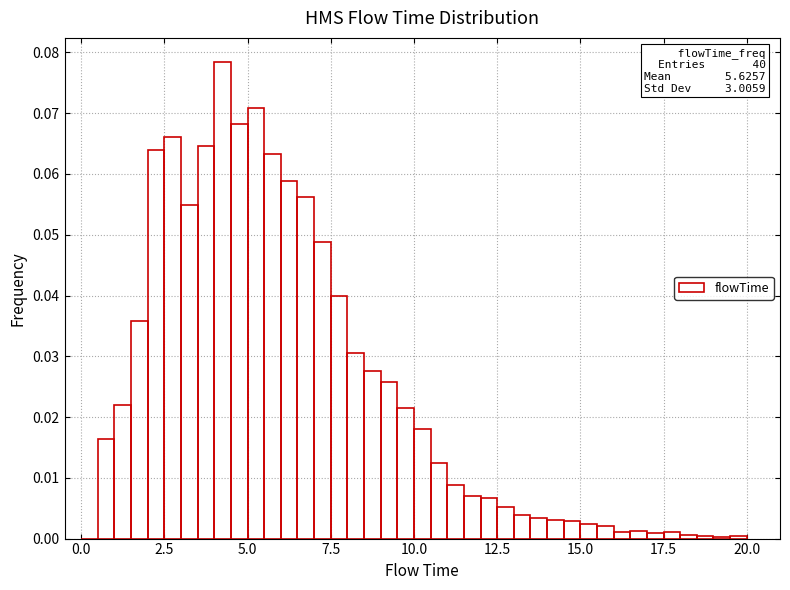

Around what value on the x-axis is the tallest bar? Give the approximate position of its centre, as read against the axis.

4.5